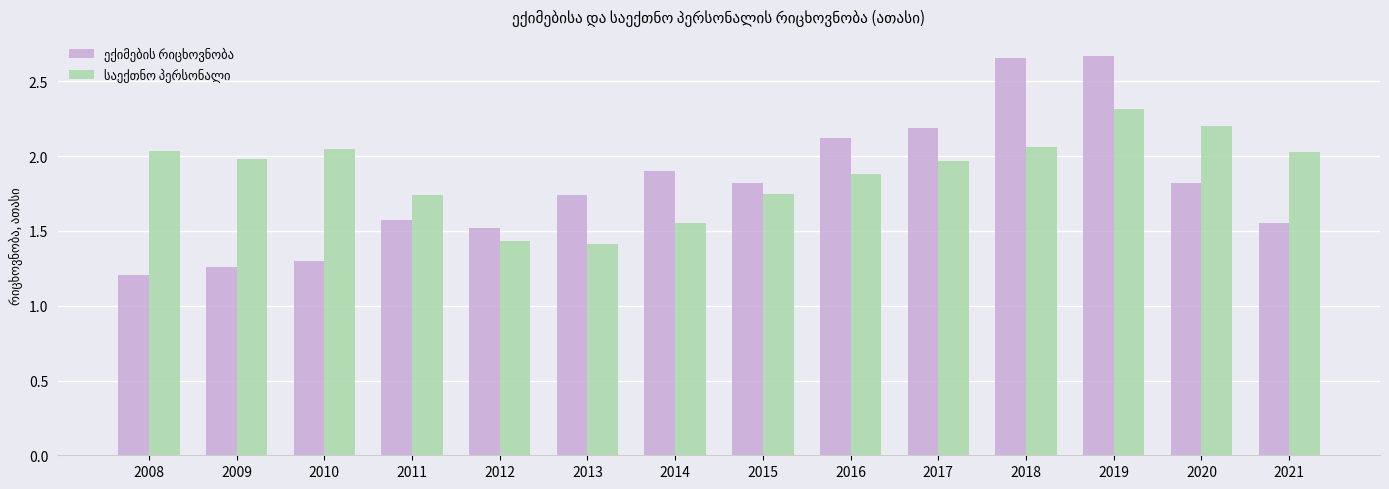

What is the difference between the highest and lowest values at 2010?

0.7